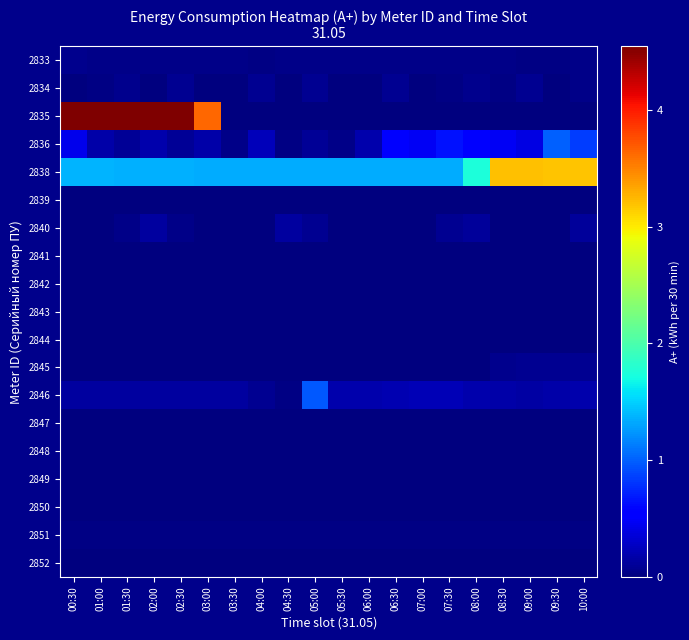

Reading left to right, what are all the values shown in this chart?

2833: 00:30=0.1	01:00=0.0	01:30=0.0	02:00=0.0	02:30=0.0	03:00=0.0	03:30=0.0	04:00=0.0	04:30=0.0	05:00=0.0	05:30=0.0	06:00=0.0	06:30=0.0	07:00=0.0	07:30=0.0	08:00=0.0	08:30=0.0	09:00=0.0	09:30=0.0	10:00=0.0
2834: 00:30=0.0	01:00=0.0	01:30=0.1	02:00=0.0	02:30=0.1	03:00=0.0	03:30=0.0	04:00=0.1	04:30=0.0	05:00=0.1	05:30=0.0	06:00=0.0	06:30=0.1	07:00=0.0	07:30=0.0	08:00=0.1	08:30=0.0	09:00=0.1	09:30=0.0	10:00=0.0
2835: 00:30=4.5	01:00=4.5	01:30=4.5	02:00=4.5	02:30=4.5	03:00=3.6	03:30=0.0	04:00=0.0	04:30=0.0	05:00=0.0	05:30=0.0	06:00=0.0	06:30=0.0	07:00=0.0	07:30=0.0	08:00=0.0	08:30=0.0	09:00=0.0	09:30=0.0	10:00=0.0
2836: 00:30=0.4	01:00=0.2	01:30=0.1	02:00=0.2	02:30=0.1	03:00=0.2	03:30=0.0	04:00=0.2	04:30=0.0	05:00=0.1	05:30=0.0	06:00=0.2	06:30=0.5	07:00=0.5	07:30=0.6	08:00=0.6	08:30=0.5	09:00=0.4	09:30=1.0	10:00=0.8
2838: 00:30=1.4	01:00=1.4	01:30=1.4	02:00=1.4	02:30=1.4	03:00=1.3	03:30=1.3	04:00=1.3	04:30=1.3	05:00=1.3	05:30=1.3	06:00=1.3	06:30=1.3	07:00=1.3	07:30=1.3	08:00=1.7	08:30=3.2	09:00=3.2	09:30=3.2	10:00=3.2
2839: 00:30=0.0	01:00=0.0	01:30=0.0	02:00=0.0	02:30=0.0	03:00=0.0	03:30=0.0	04:00=0.0	04:30=0.0	05:00=0.0	05:30=0.0	06:00=0.0	06:30=0.0	07:00=0.0	07:30=0.0	08:00=0.0	08:30=0.0	09:00=0.0	09:30=0.0	10:00=0.0
2840: 00:30=0.0	01:00=0.0	01:30=0.0	02:00=0.1	02:30=0.0	03:00=0.0	03:30=0.0	04:00=0.0	04:30=0.1	05:00=0.1	05:30=0.0	06:00=0.0	06:30=0.0	07:00=0.0	07:30=0.1	08:00=0.1	08:30=0.0	09:00=0.0	09:30=0.0	10:00=0.1
2841: 00:30=0.0	01:00=0.0	01:30=0.0	02:00=0.0	02:30=0.0	03:00=0.0	03:30=0.0	04:00=0.0	04:30=0.0	05:00=0.0	05:30=0.0	06:00=0.0	06:30=0.0	07:00=0.0	07:30=0.0	08:00=0.0	08:30=0.0	09:00=0.0	09:30=0.0	10:00=0.0
2842: 00:30=0.0	01:00=0.0	01:30=0.0	02:00=0.0	02:30=0.0	03:00=0.0	03:30=0.0	04:00=0.0	04:30=0.0	05:00=0.0	05:30=0.0	06:00=0.0	06:30=0.0	07:00=0.0	07:30=0.0	08:00=0.0	08:30=0.0	09:00=0.0	09:30=0.0	10:00=0.0
2843: 00:30=0.0	01:00=0.0	01:30=0.0	02:00=0.0	02:30=0.0	03:00=0.0	03:30=0.0	04:00=0.0	04:30=0.0	05:00=0.0	05:30=0.0	06:00=0.0	06:30=0.0	07:00=0.0	07:30=0.0	08:00=0.0	08:30=0.0	09:00=0.0	09:30=0.0	10:00=0.0
2844: 00:30=0.0	01:00=0.0	01:30=0.0	02:00=0.0	02:30=0.0	03:00=0.0	03:30=0.0	04:00=0.0	04:30=0.0	05:00=0.0	05:30=0.0	06:00=0.0	06:30=0.0	07:00=0.0	07:30=0.0	08:00=0.0	08:30=0.0	09:00=0.0	09:30=0.0	10:00=0.0
2845: 00:30=0.0	01:00=0.0	01:30=0.0	02:00=0.0	02:30=0.0	03:00=0.0	03:30=0.0	04:00=0.0	04:30=0.0	05:00=0.0	05:30=0.0	06:00=0.0	06:30=0.0	07:00=0.0	07:30=0.0	08:00=0.0	08:30=0.1	09:00=0.1	09:30=0.1	10:00=0.1
2846: 00:30=0.1	01:00=0.1	01:30=0.1	02:00=0.1	02:30=0.1	03:00=0.1	03:30=0.1	04:00=0.1	04:30=0.0	05:00=1.0	05:30=0.2	06:00=0.2	06:30=0.2	07:00=0.2	07:30=0.2	08:00=0.2	08:30=0.2	09:00=0.1	09:30=0.2	10:00=0.2
2847: 00:30=0.0	01:00=0.0	01:30=0.0	02:00=0.0	02:30=0.0	03:00=0.0	03:30=0.0	04:00=0.0	04:30=0.0	05:00=0.0	05:30=0.0	06:00=0.0	06:30=0.0	07:00=0.0	07:30=0.0	08:00=0.0	08:30=0.0	09:00=0.0	09:30=0.0	10:00=0.0
2848: 00:30=0.0	01:00=0.0	01:30=0.0	02:00=0.0	02:30=0.0	03:00=0.0	03:30=0.0	04:00=0.0	04:30=0.0	05:00=0.0	05:30=0.0	06:00=0.0	06:30=0.0	07:00=0.0	07:30=0.0	08:00=0.0	08:30=0.0	09:00=0.0	09:30=0.0	10:00=0.0
2849: 00:30=0.0	01:00=0.0	01:30=0.0	02:00=0.0	02:30=0.0	03:00=0.0	03:30=0.0	04:00=0.0	04:30=0.0	05:00=0.0	05:30=0.0	06:00=0.0	06:30=0.0	07:00=0.0	07:30=0.0	08:00=0.0	08:30=0.0	09:00=0.0	09:30=0.0	10:00=0.0
2850: 00:30=0.0	01:00=0.0	01:30=0.0	02:00=0.0	02:30=0.0	03:00=0.0	03:30=0.0	04:00=0.0	04:30=0.0	05:00=0.0	05:30=0.0	06:00=0.0	06:30=0.0	07:00=0.0	07:30=0.0	08:00=0.0	08:30=0.0	09:00=0.0	09:30=0.0	10:00=0.0
2851: 00:30=0.0	01:00=0.0	01:30=0.0	02:00=0.0	02:30=0.0	03:00=0.0	03:30=0.0	04:00=0.0	04:30=0.0	05:00=0.0	05:30=0.0	06:00=0.0	06:30=0.0	07:00=0.0	07:30=0.0	08:00=0.0	08:30=0.0	09:00=0.0	09:30=0.0	10:00=0.0
2852: 00:30=0.0	01:00=0.0	01:30=0.0	02:00=0.0	02:30=0.0	03:00=0.0	03:30=0.0	04:00=0.0	04:30=0.0	05:00=0.0	05:30=0.0	06:00=0.0	06:30=0.0	07:00=0.0	07:30=0.0	08:00=0.0	08:30=0.0	09:00=0.0	09:30=0.0	10:00=0.0